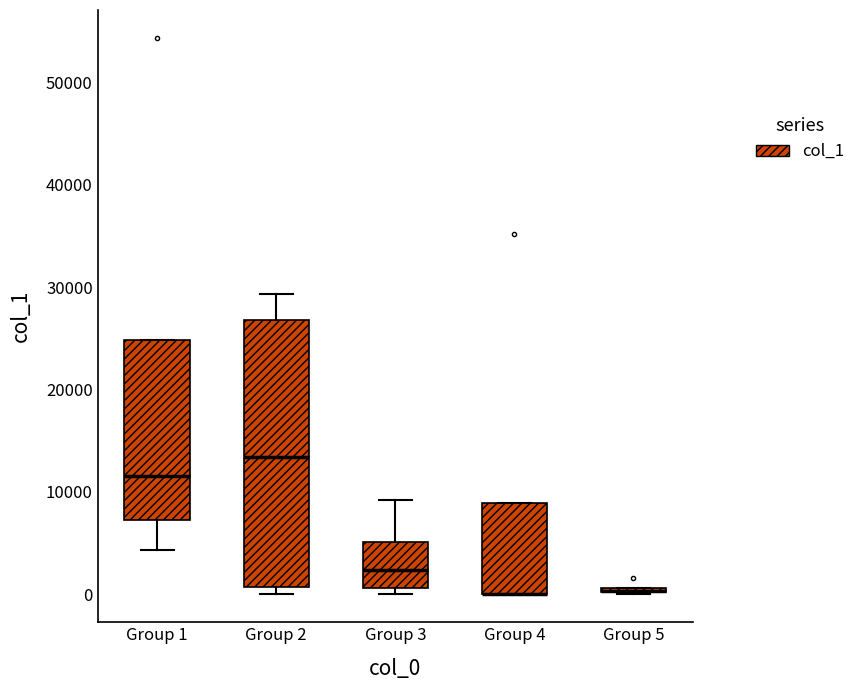

Where is the upper edge of the box for Group 5 on the y-axis? The values are not printed on the chart, so give them approximately, as read against the axis.

1000